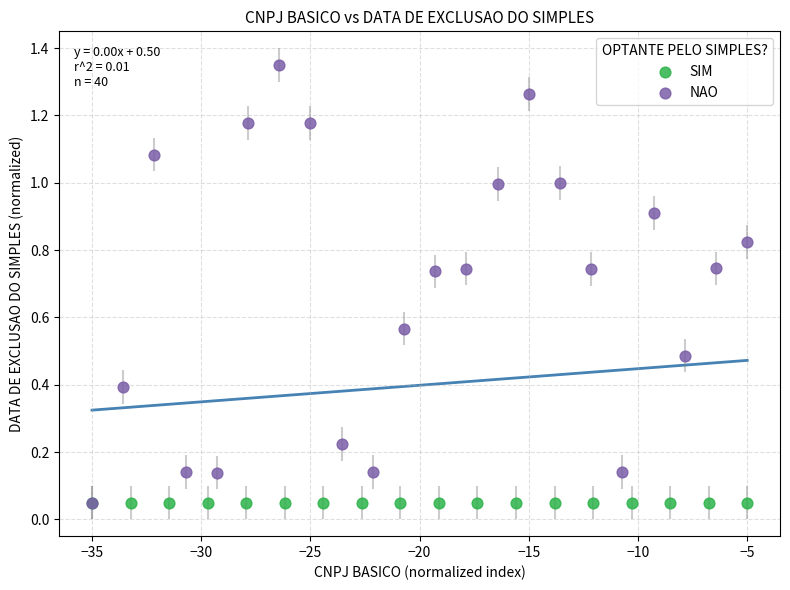

Which series contains the highest Y value?

NAO